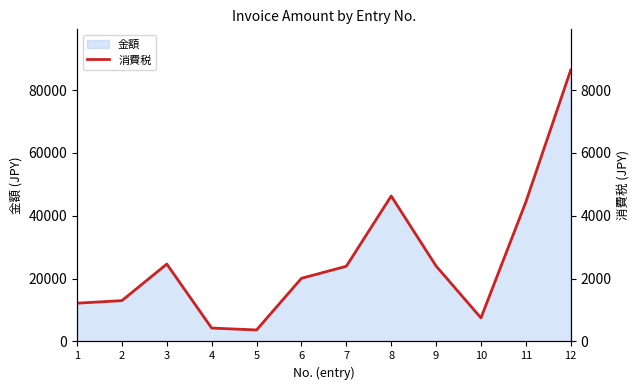

Rank the categories by value from highest to lowest.

12, 8, 11, 3, 9, 7, 6, 2, 1, 10, 4, 5